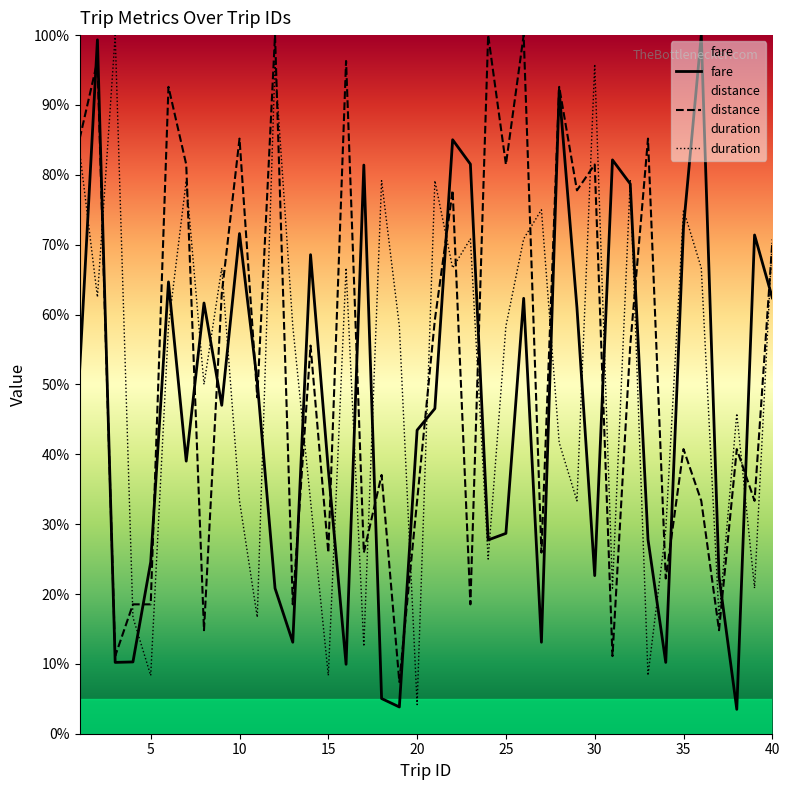

What is the maximum value for fare?

100.0